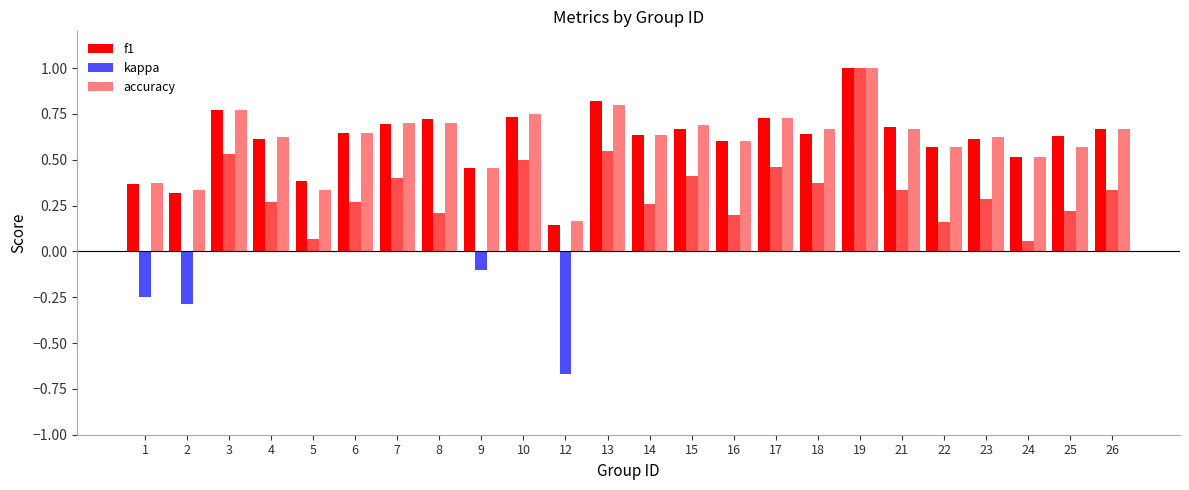

Count the number of data series in this chart.

3